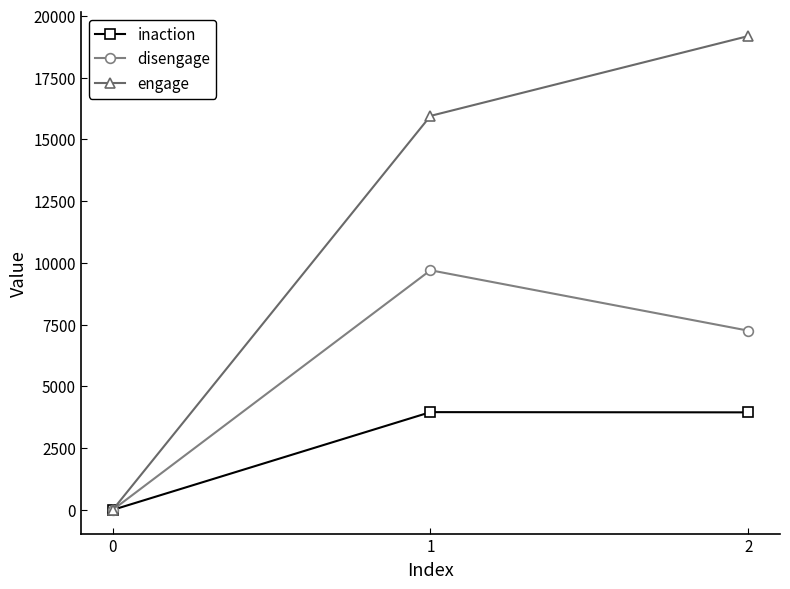

At which category is the sum across all series the highest?

2